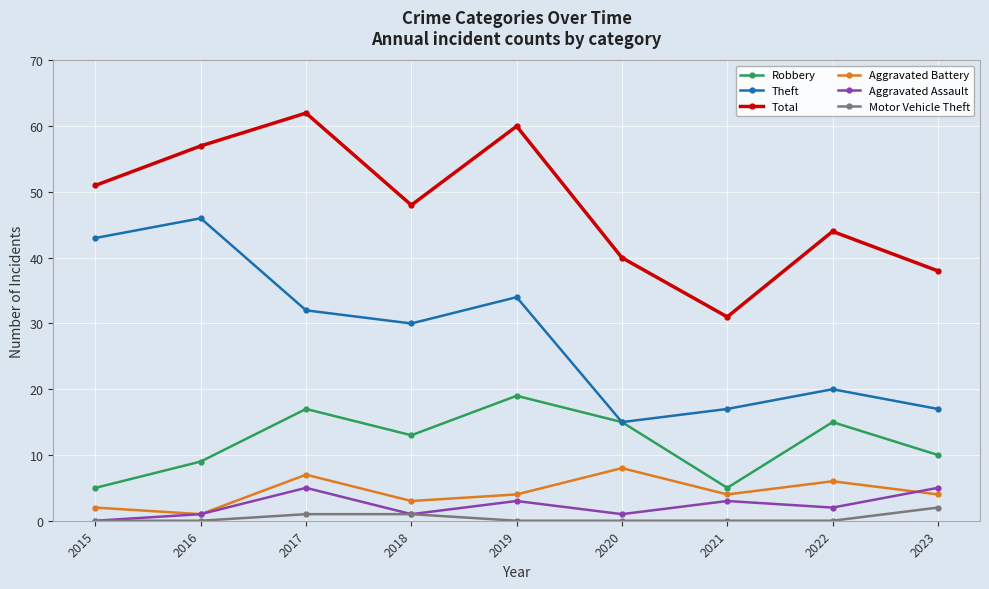

What is the difference between the maximum and second lowest values in the Motor Vehicle Theft series?

2